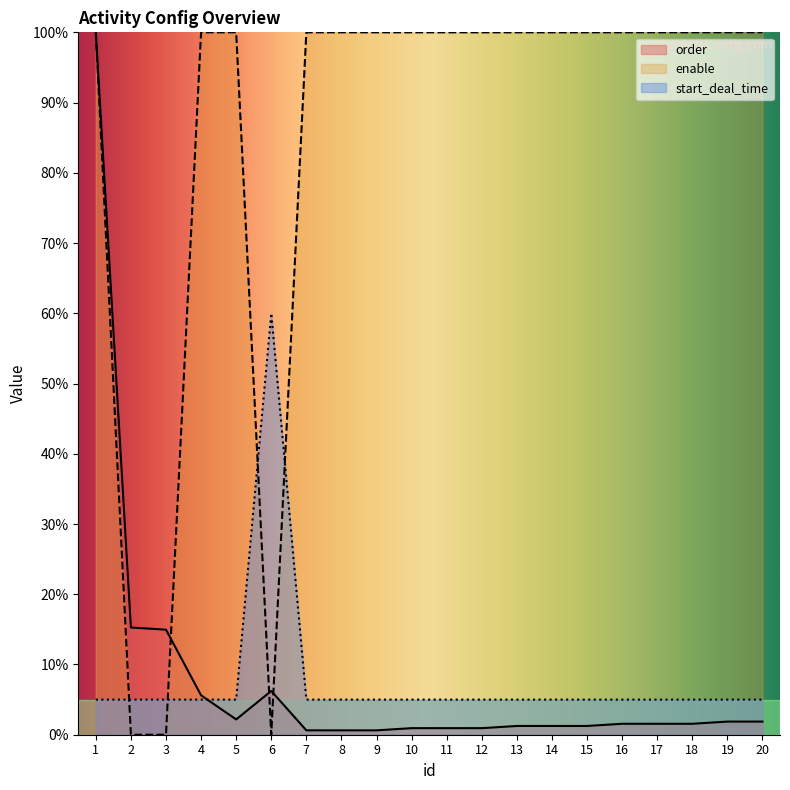

At which category does enable reach its first local valley?

6